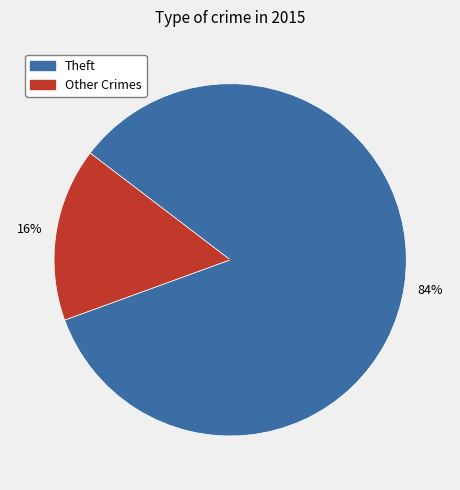

How many slices are in this pie chart?

2